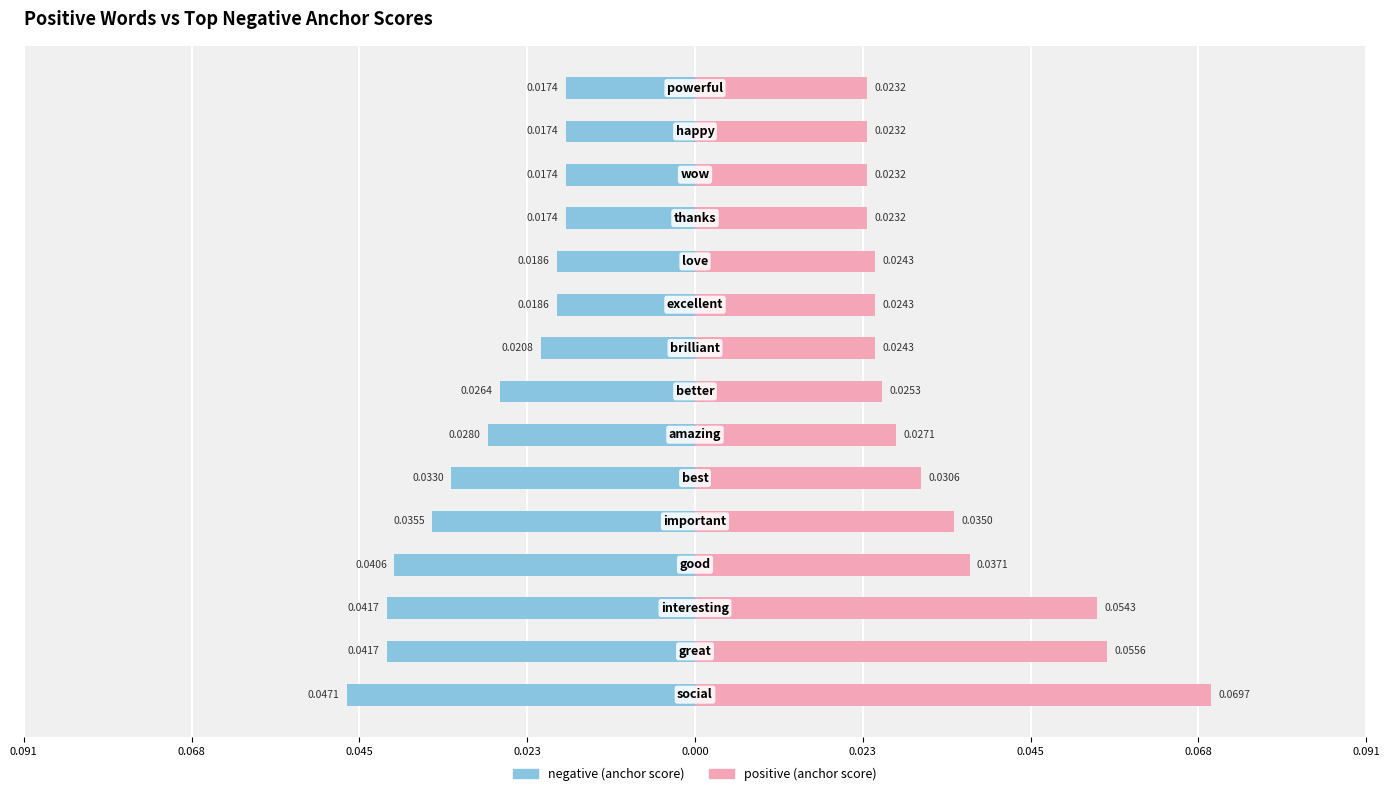

Which has a higher value, 0.045 or 0.068?

0.045